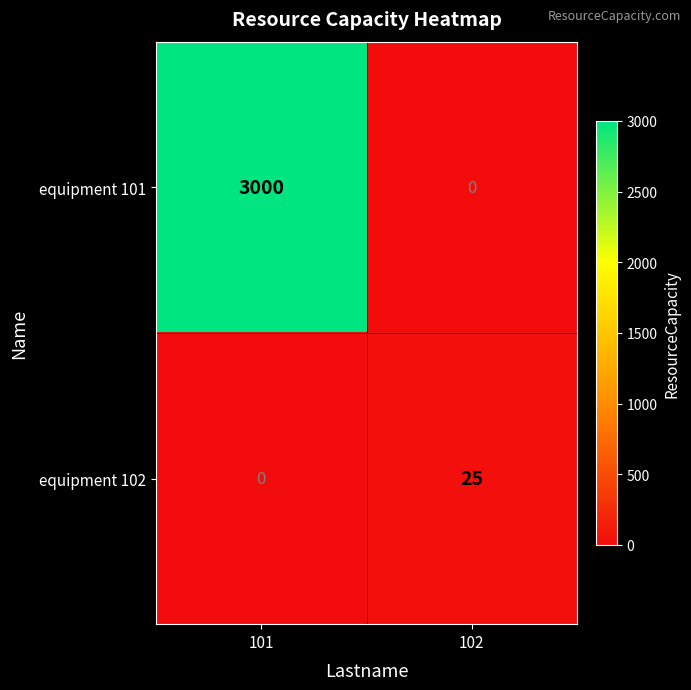

At 102, list the series in order from smallest to largest.

equipment 101, equipment 102